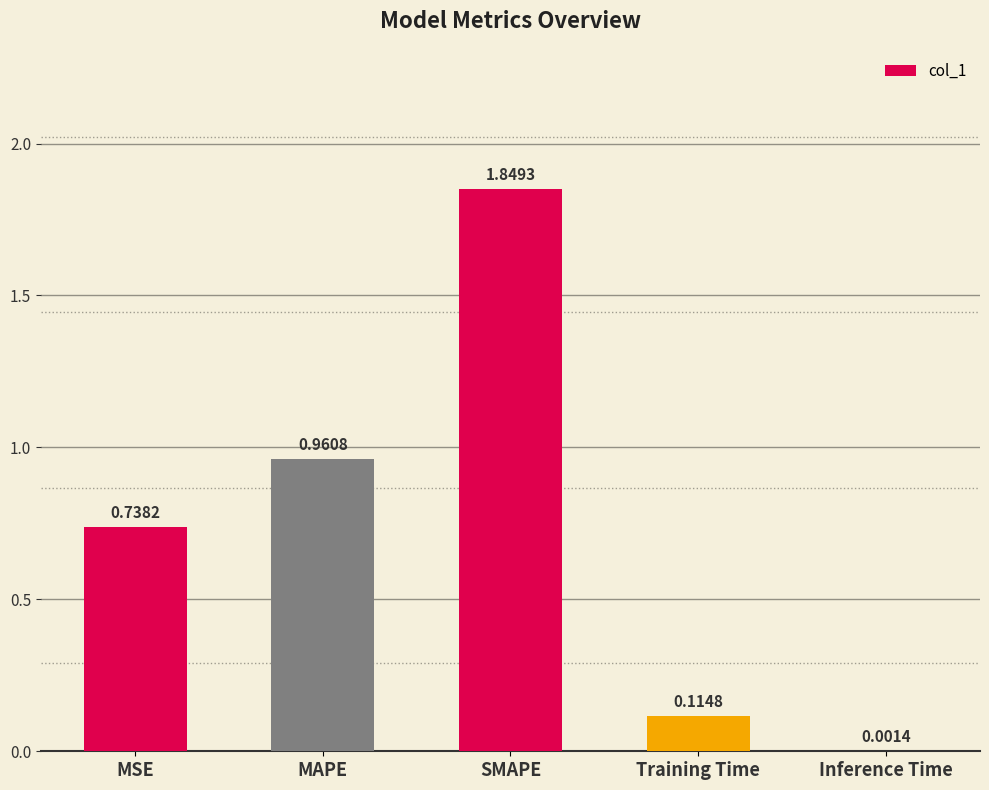

What is the sum of all values?

3.7